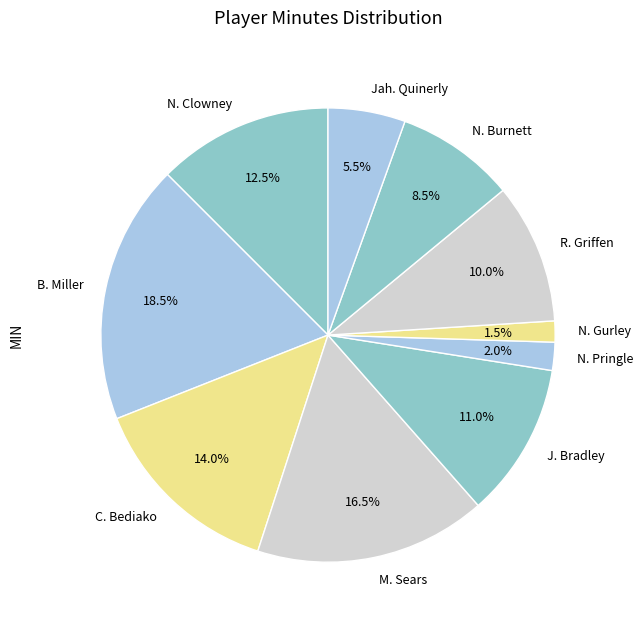

To the nearest percent, what percentage of the pie is J. Bradley?

11%